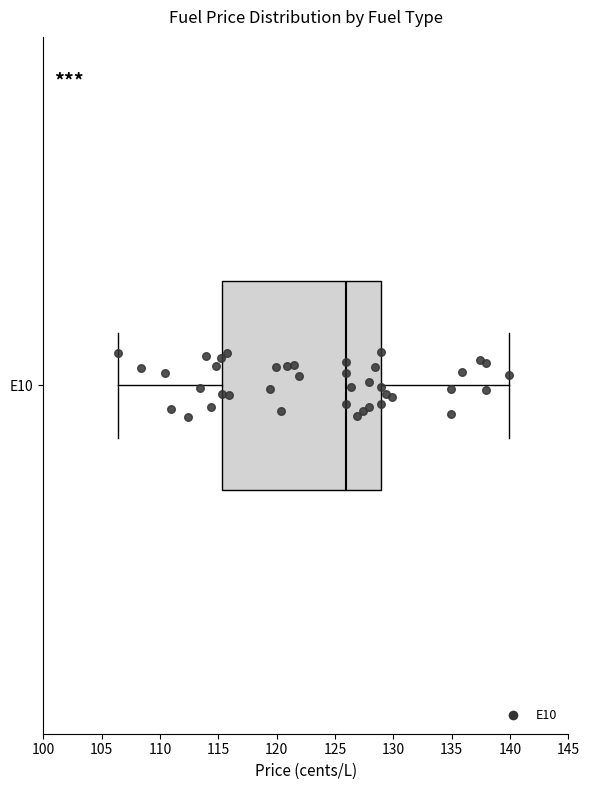

Read this box plot against the x-axis: the position of the median line, the range covered by the box, and the ends of both whiskers. The values are not printed on the chart, so give them approximately, as read against the axis.

median 126.0, box 115.5 to 129.0, whiskers 106.5 to 140.0